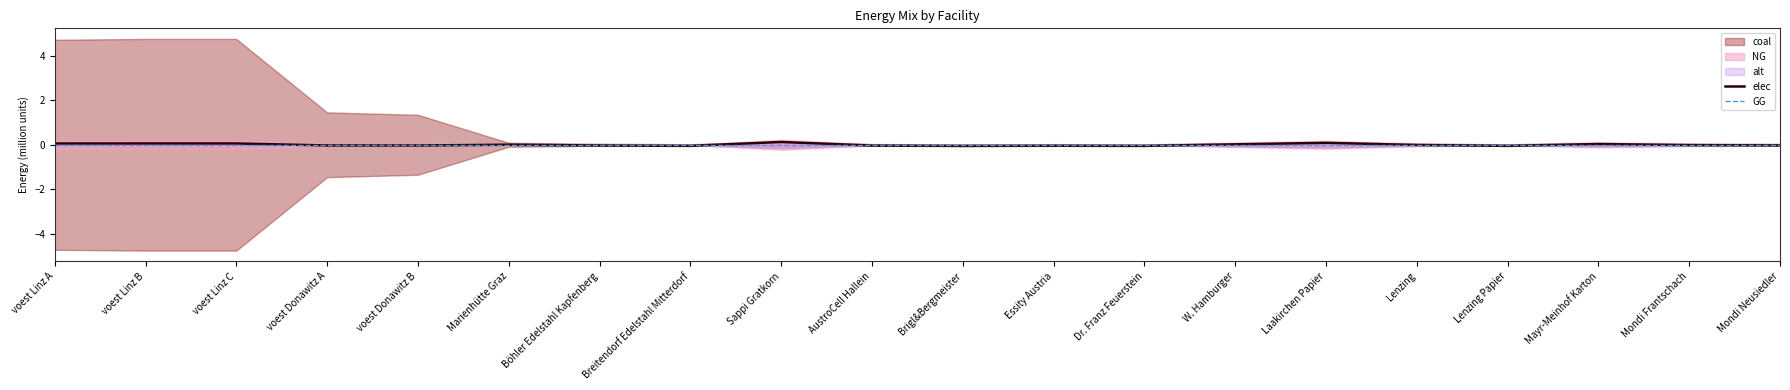

True or false: elec has a value of -0.0 at Breitendorf Edelstahl Mitterdorf.

False